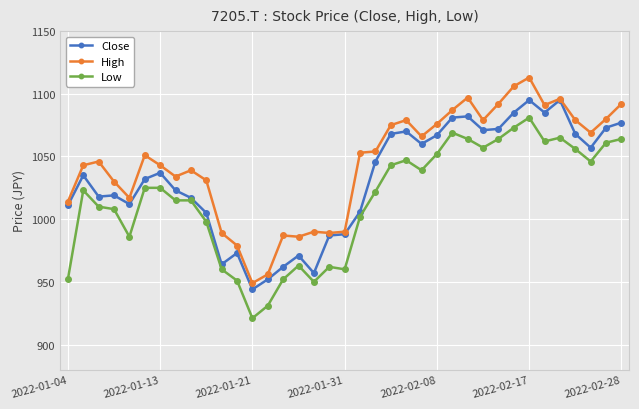

Does the chart have visible grid lines?

Yes